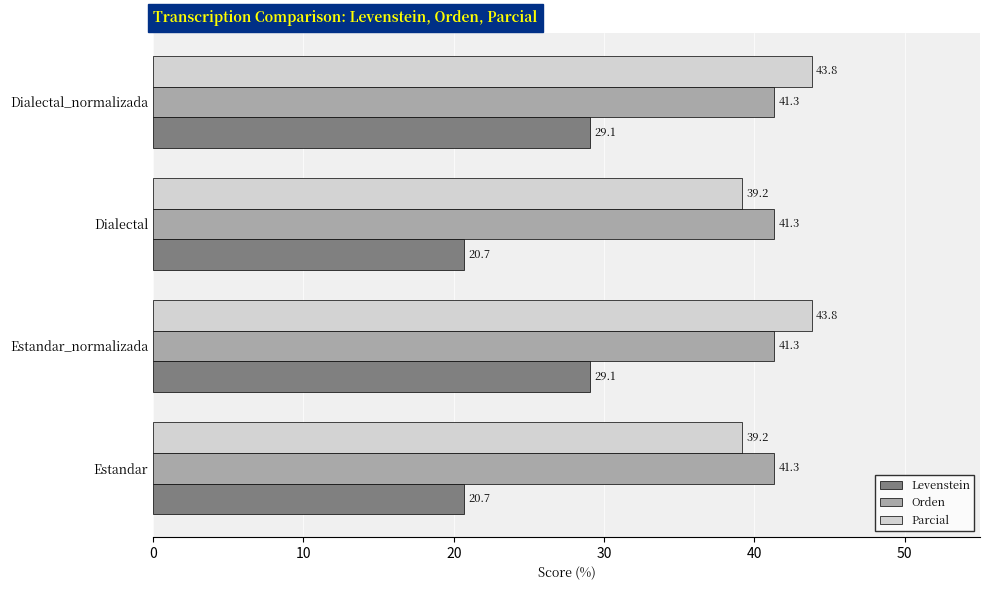

What is the minimum value shown in the chart?

20.7